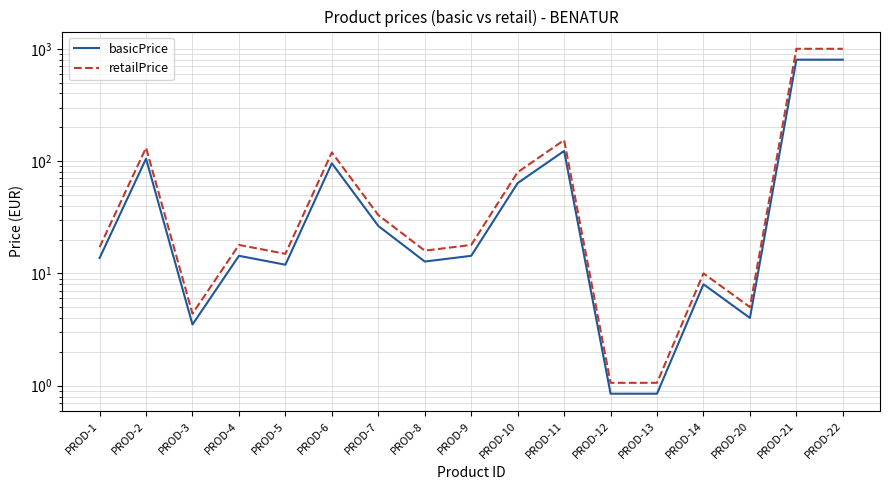

True or false: basicPrice and retailPrice intersect in this chart.

False